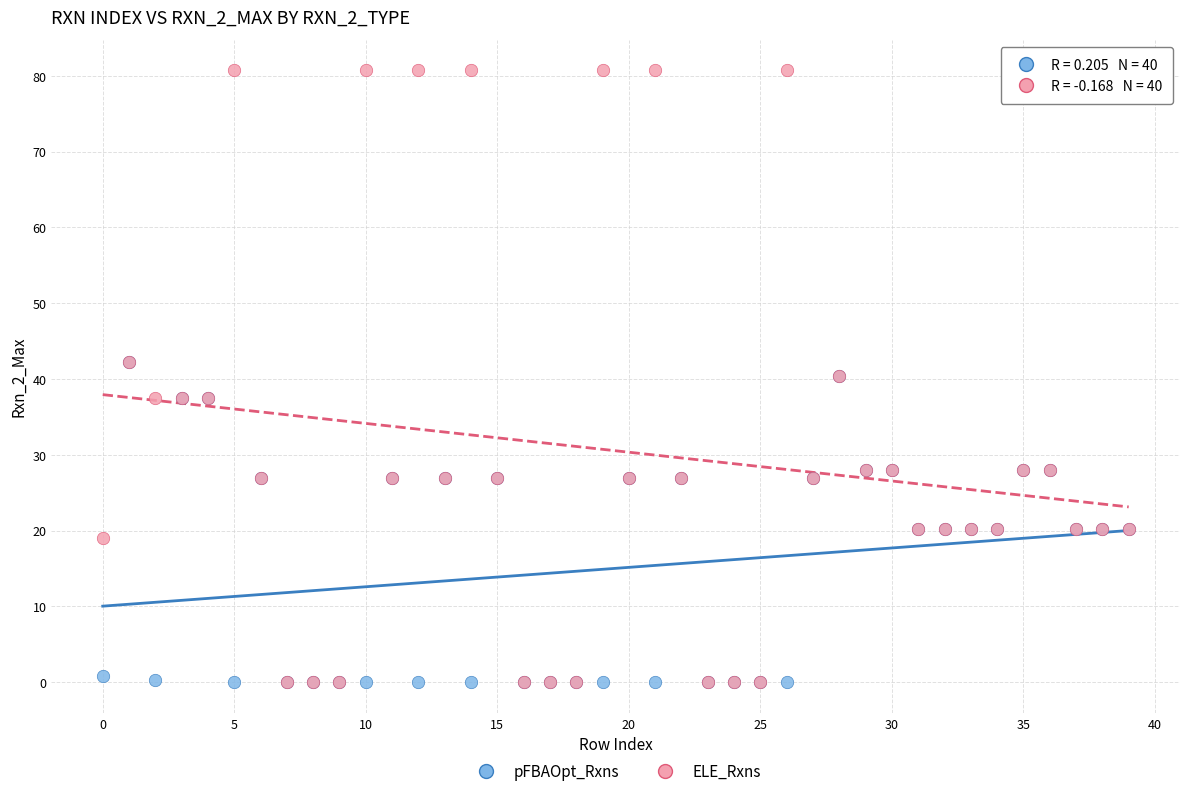

Which series has the widest spread of Y values?

ELE_Rxns